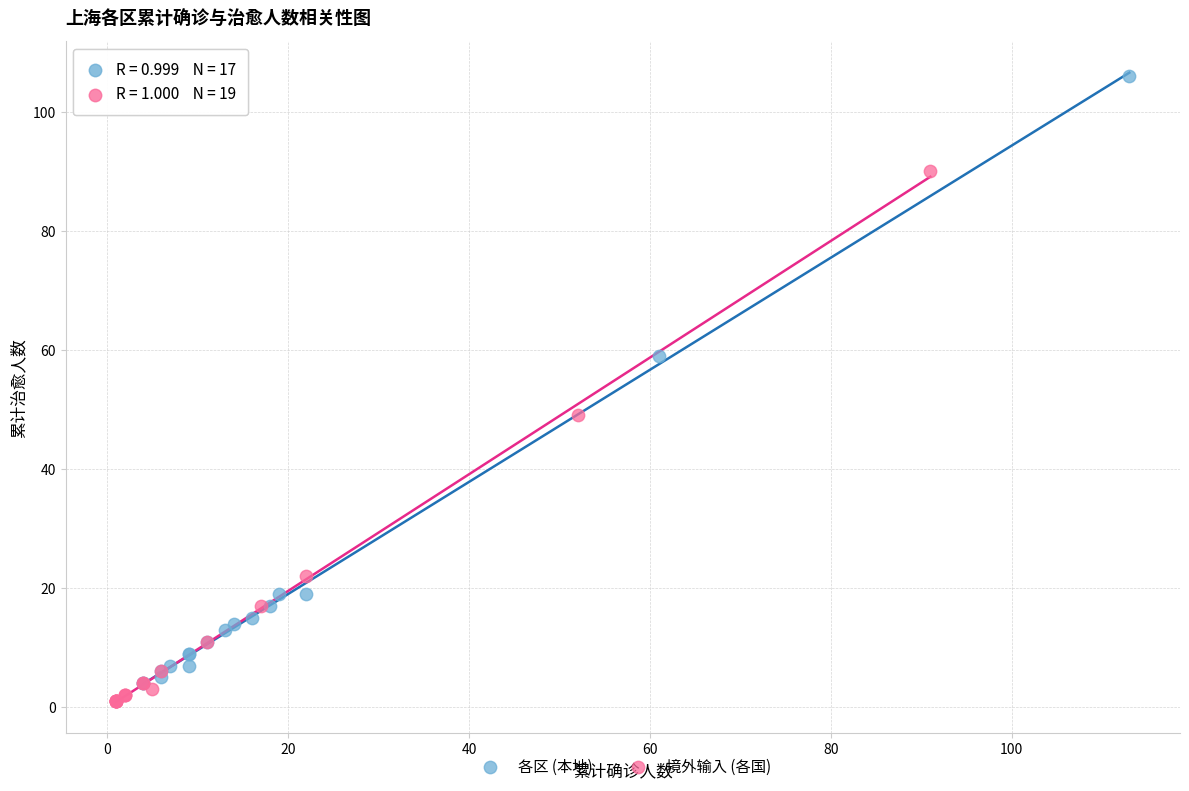

Which series reaches the maximum Y coordinate?

各区 (本地)